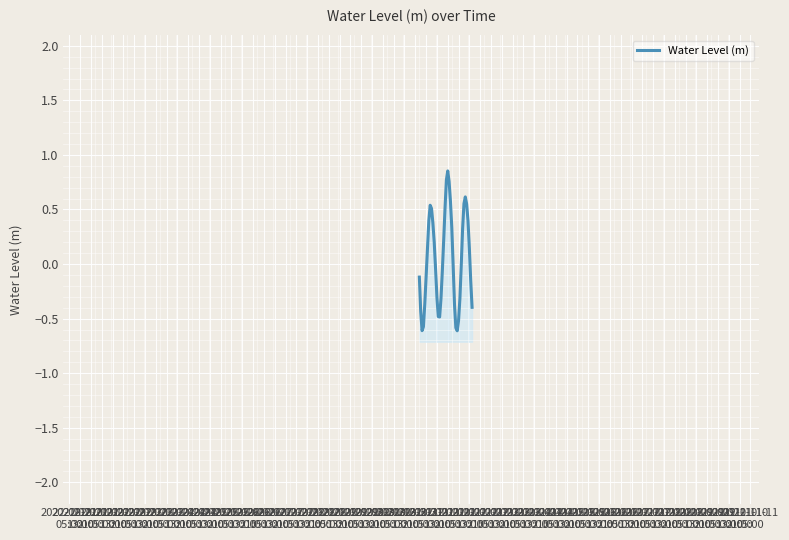

List the labels in order of value, smallest first.

2022-10-30
13:00, 2022-10-21
21:00, 2022-10-30
05:00, 2022-10-22
05:00, 2022-10-30
21:00, 2022-10-26
05:00, 2022-10-25
21:00, 2022-10-21
13:00, 2022-11-03
05:00, 2022-10-29
21:00, 2022-10-22
13:00, 2022-10-26
13:00, 2022-10-31
05:00, 2022-10-25
13:00, 2022-11-02
21:00, 2022-10-21
05:00, 2022-10-22
21:00, 2022-10-26
21:00, 2022-10-25
05:00, 2022-10-29
13:00, 2022-10-31
13:00, 2022-10-23
05:00, 2022-11-02
13:00, 2022-10-24
21:00, 2022-10-27
05:00, 2022-10-31
21:00, 2022-10-29
05:00, 2022-10-24
13:00, 2022-11-02
05:00, 2022-10-23
13:00, 2022-10-24
05:00, 2022-10-27
13:00, 2022-10-23
21:00, 2022-11-01
21:00, 2022-11-01
05:00, 2022-10-28
21:00, 2022-11-01
13:00, 2022-10-28
13:00, 2022-10-27
21:00, 2022-10-28
05:00